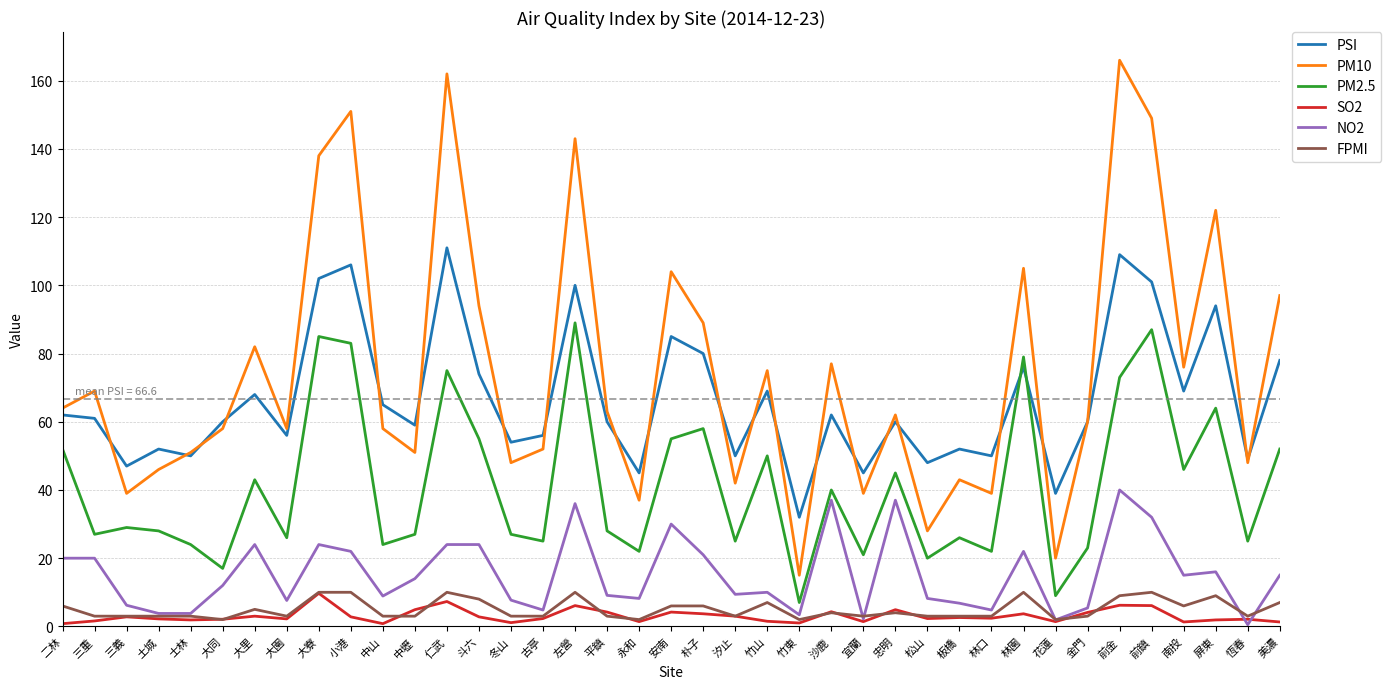

Which category has the lowest value in the PSI series?

竹東